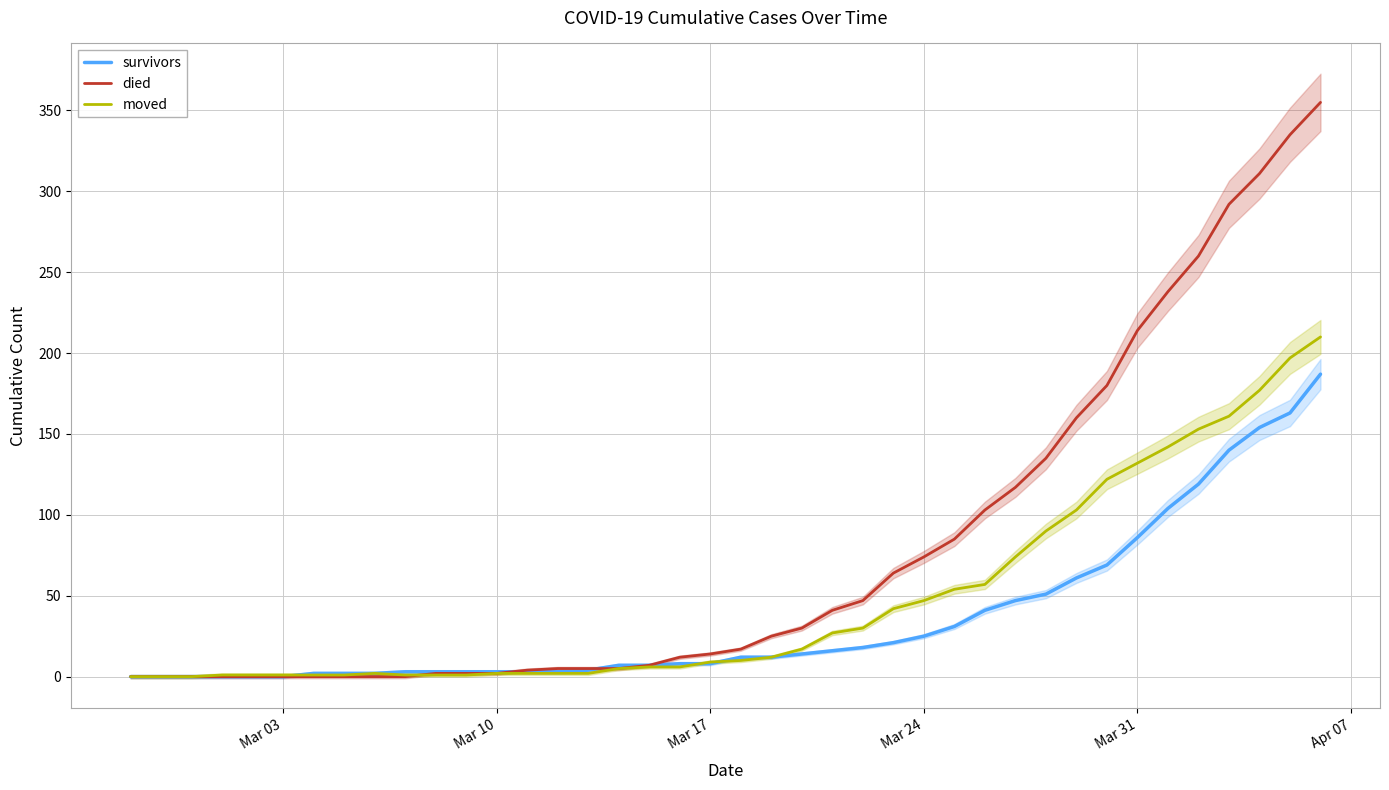

What is the maximum value for survivors?

187